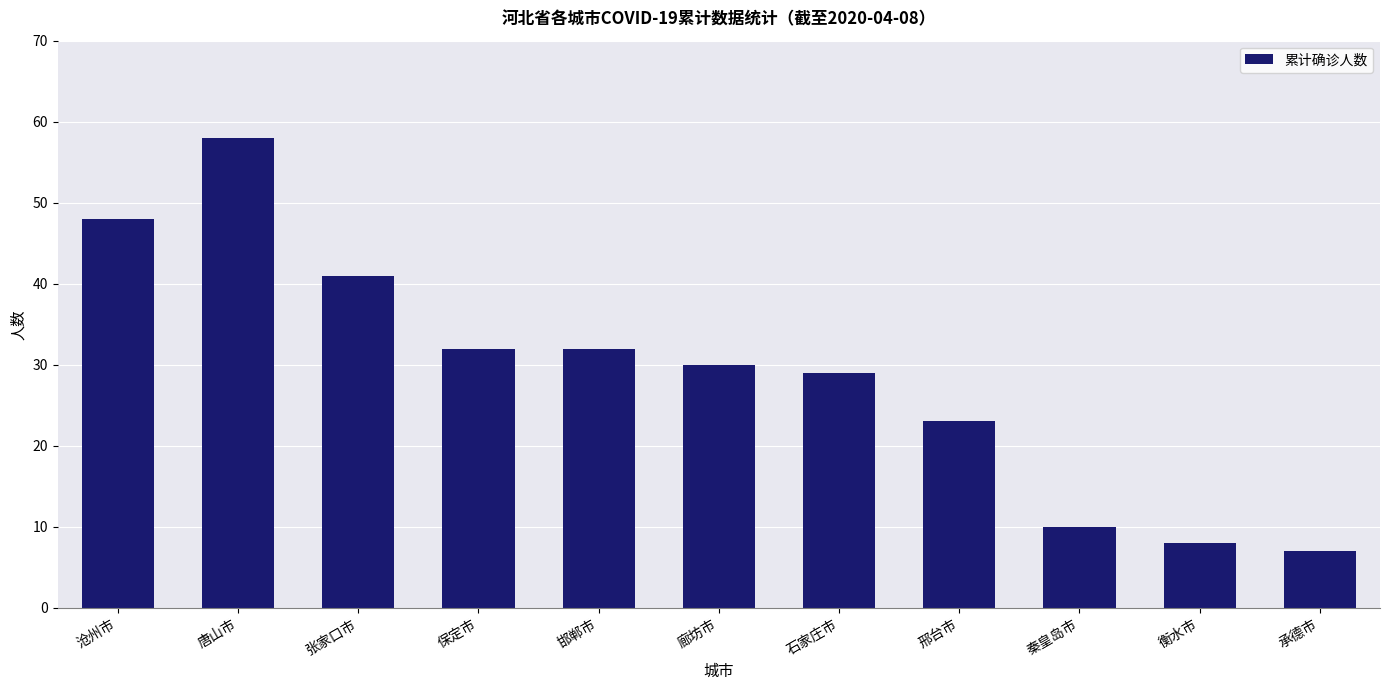

What is the change in value from 张家口市 to 石家庄市?

-12